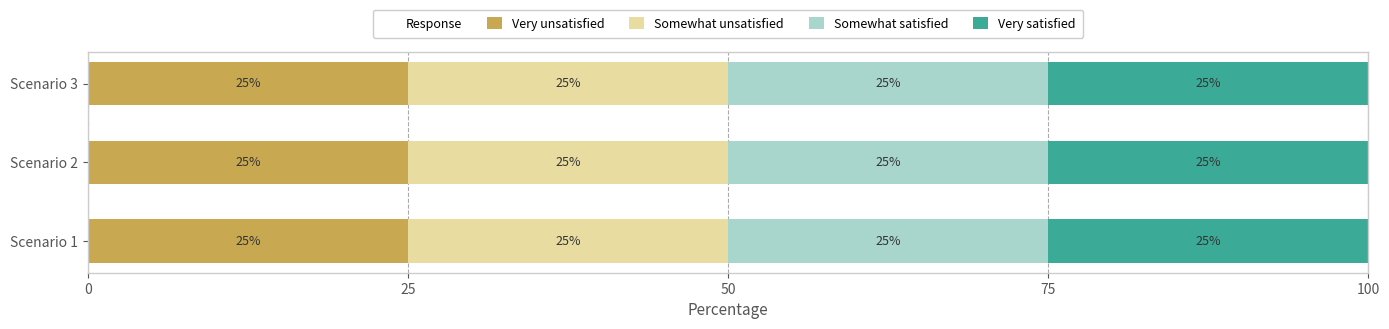

At which label does Value (col 3) reach its peak?

Scenario 3